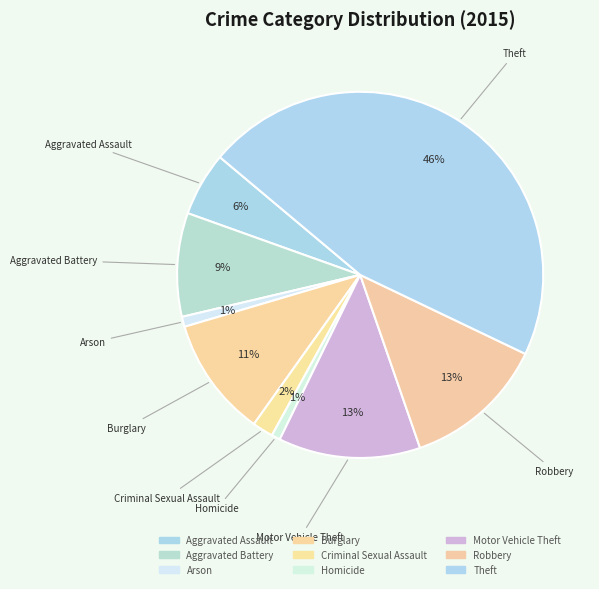

How many segments does this pie chart have?

9